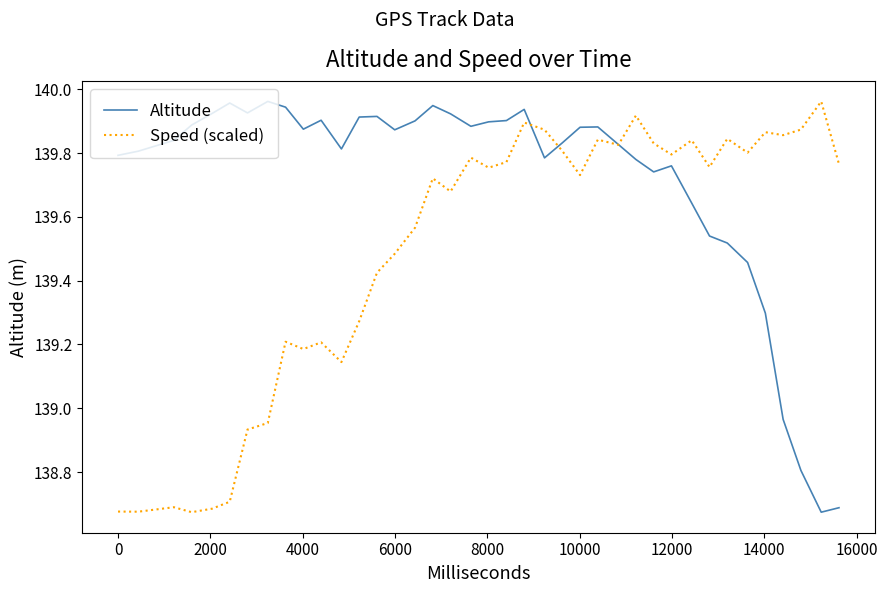

How many series are shown in this chart?

2